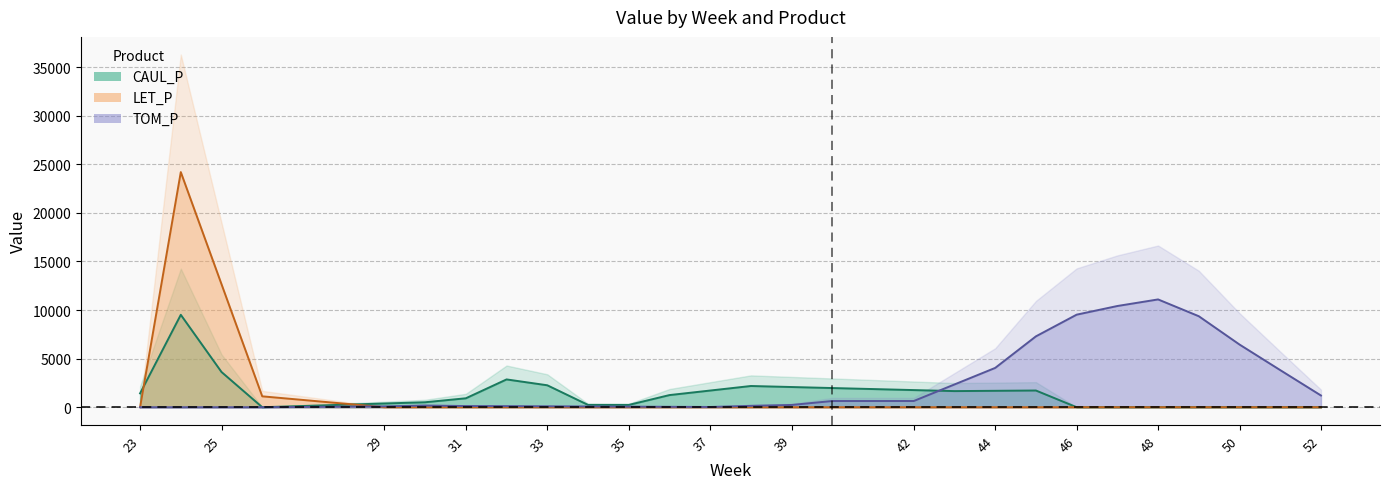

At which category does the chart reach its minimum across all series?

26